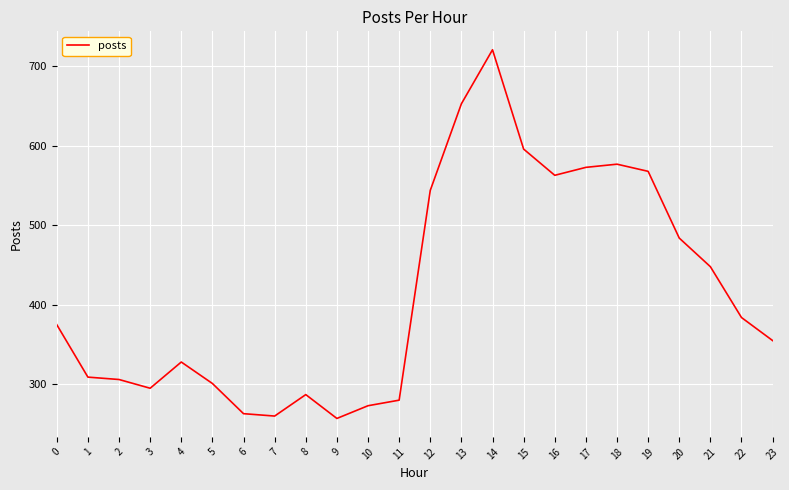

What is the difference between the maximum and minimum values?

464